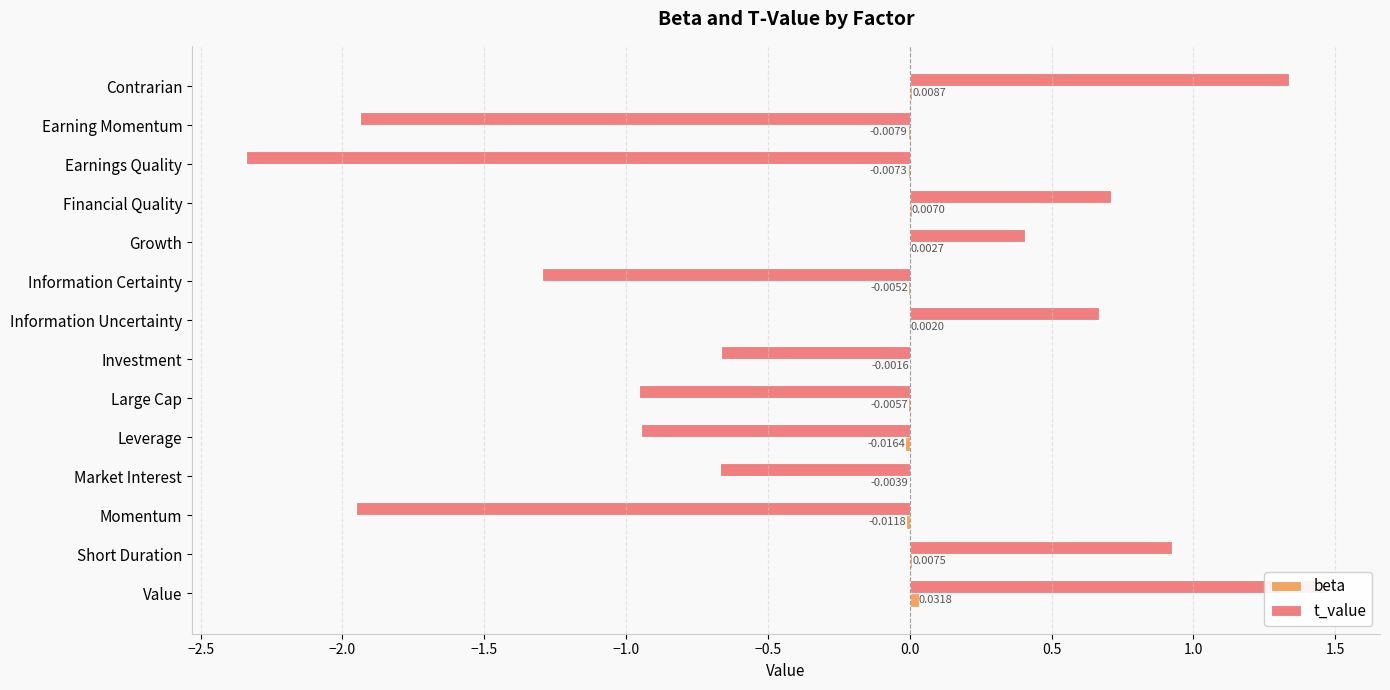

What is the maximum value shown in the chart?

1.5